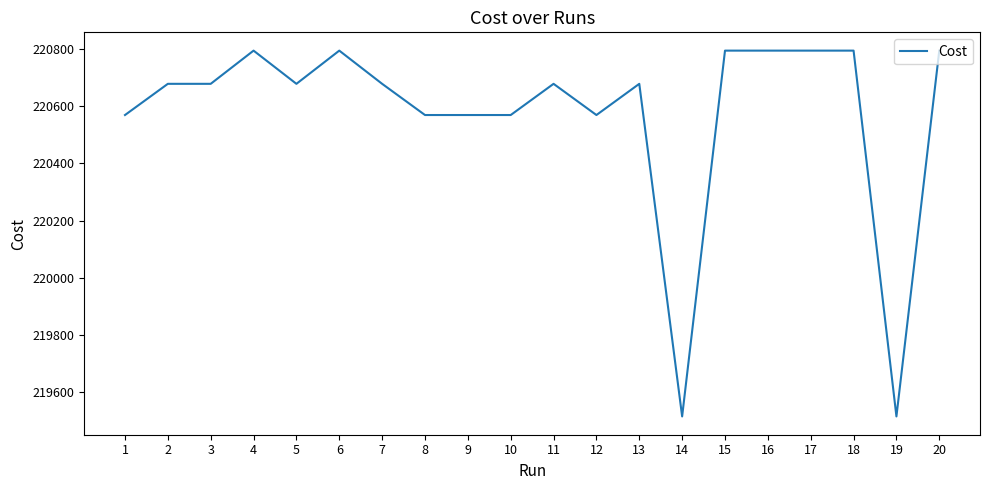

The value at 14 is 219516.0. True or false?

True